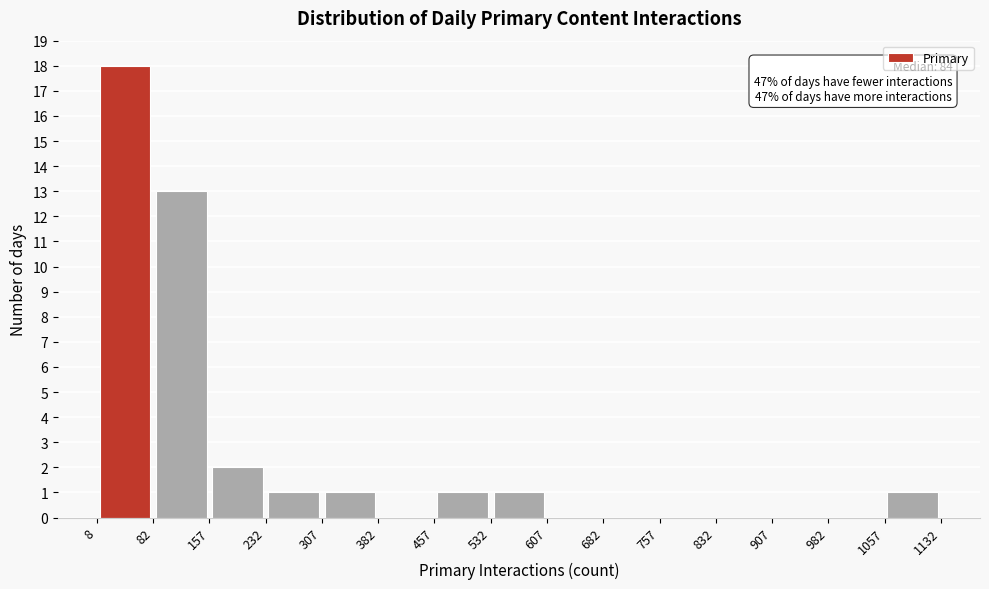

Over which range of the x-axis is the bar tallest?

8 to 82